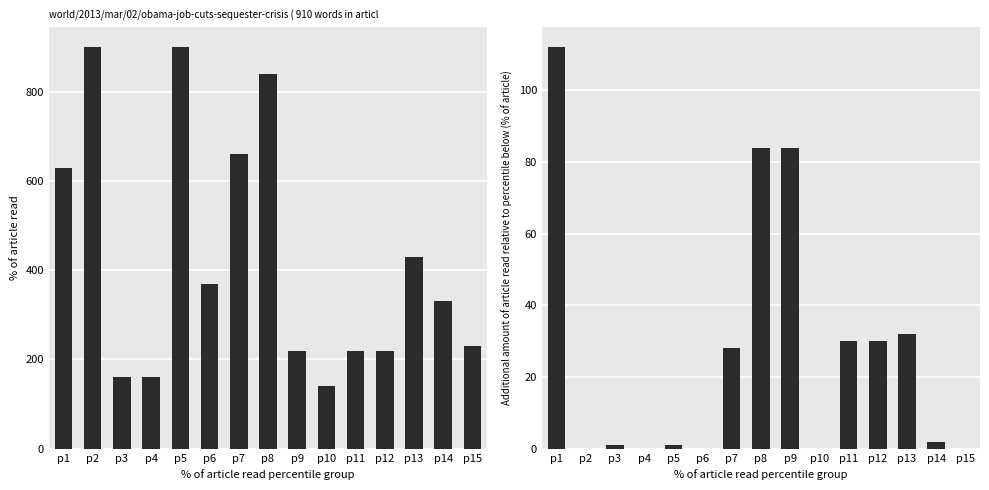

Rank the series at p15 from highest to lowest value.

Leve EXP, Leve Gil diff